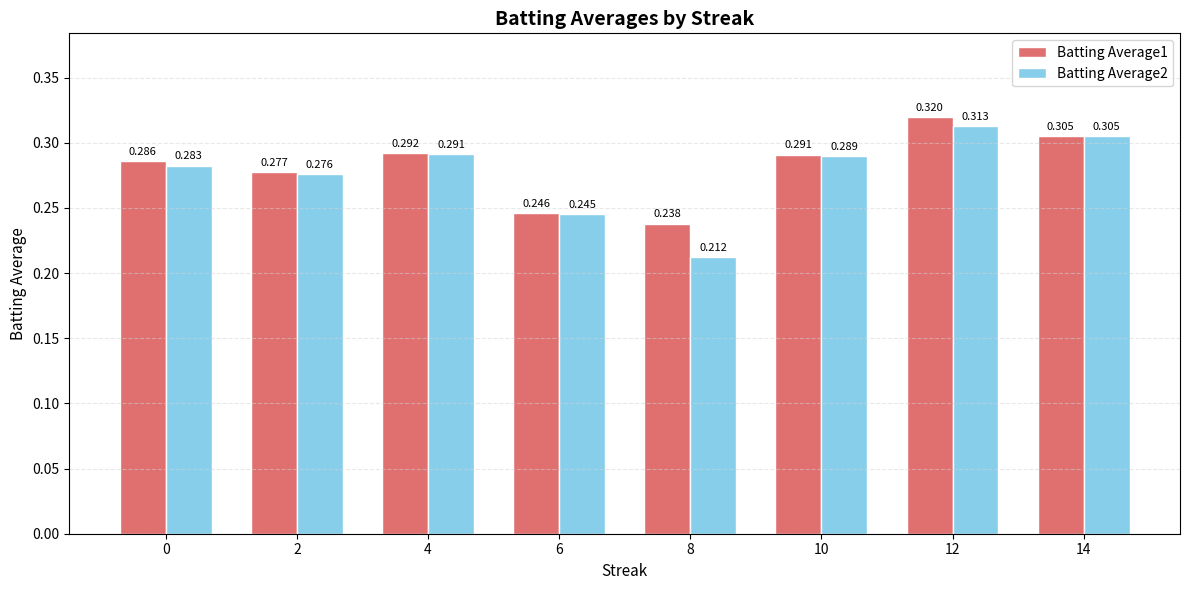

List the labels in order of Batting Average1 value, smallest first.

8, 6, 2, 0, 10, 4, 14, 12